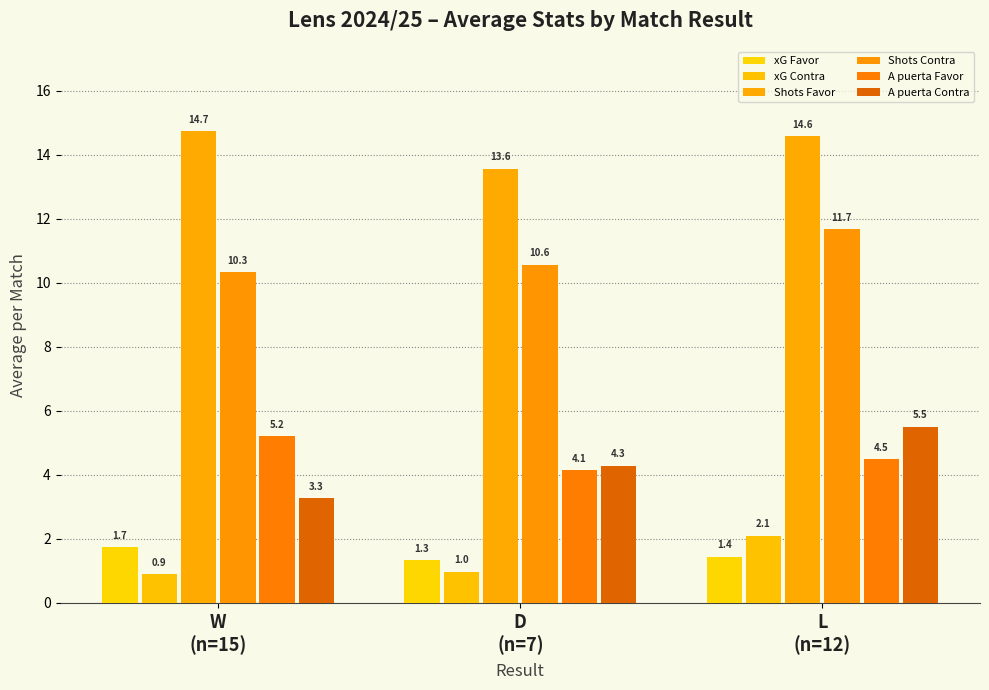

Which series has the widest spread of values?

A puerta Contra